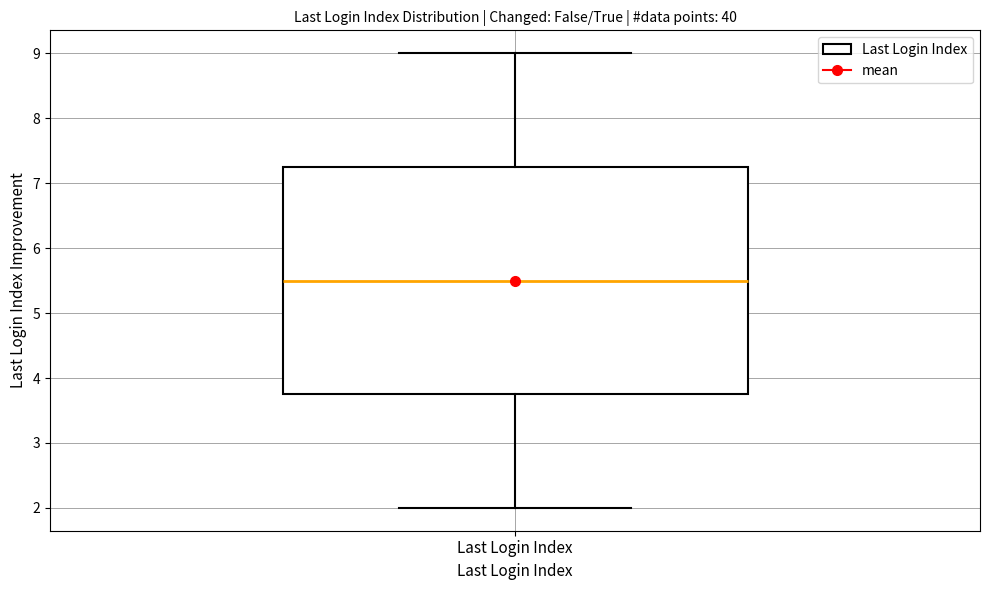

Transcribe this box plot: give where the median line is, the range the box spans, and where the two whiskers end, as read against the y-axis. The values are not printed on the chart, so give them approximately, as read against the axis.

median 5.5, box 3.8 to 7.3, whiskers 2.0 to 9.0